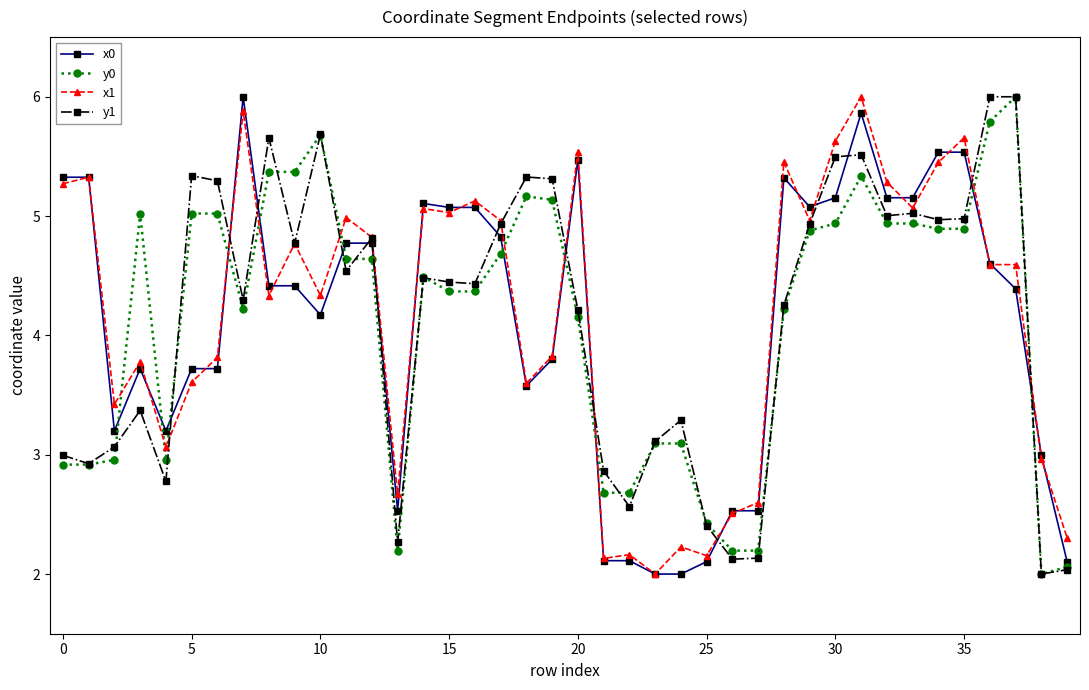

What is the value of the x1 point at the 19th from the left?

3.6